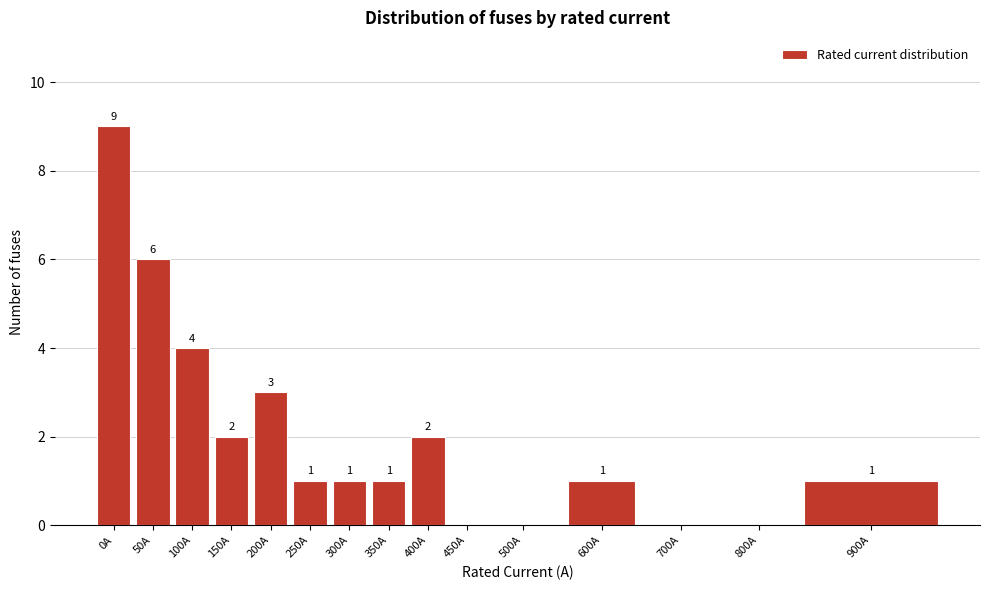

Reading right to left, list all the values displayed in this chart.

900A=1	800A=0	700A=0	600A=1	500A=0	450A=0	400A=2	350A=1	300A=1	250A=1	200A=3	150A=2	100A=4	50A=6	0A=9